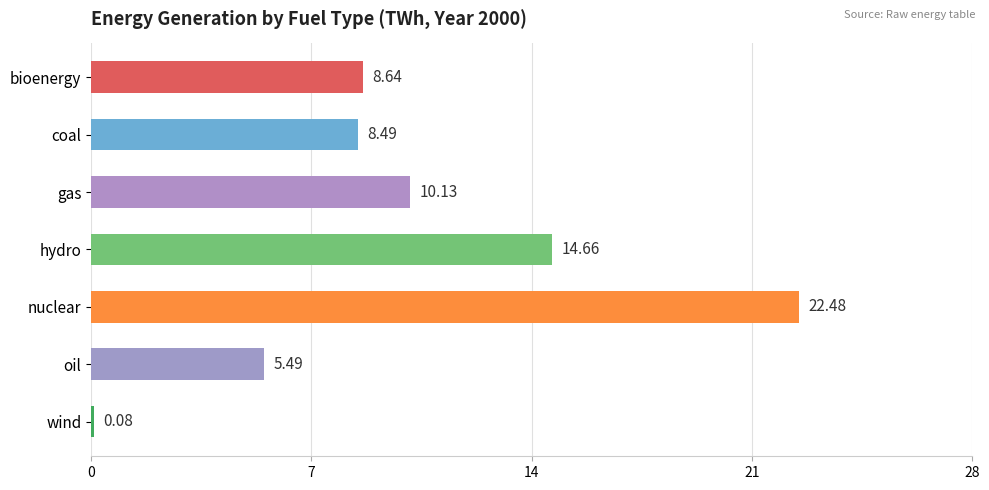

At which label is the value closest to 11?

gas